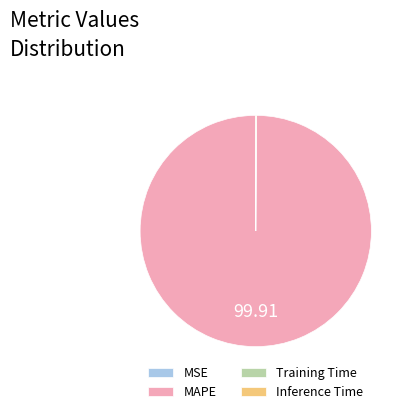

What is the largest slice in the pie chart?

MAPE